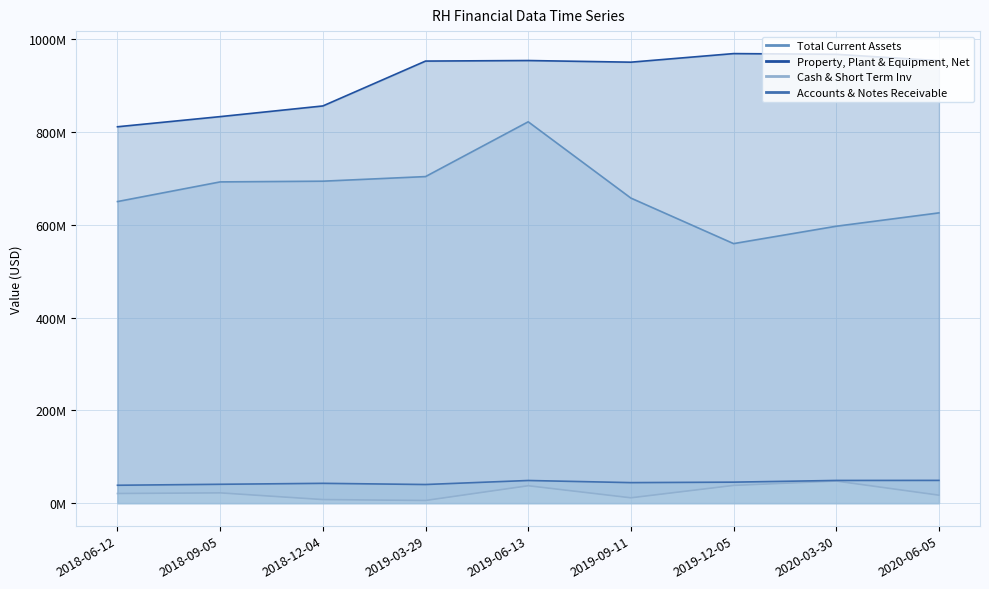

True or false: Accounts & Notes Receivable and Cash & Short Term Inv intersect in this chart.

False